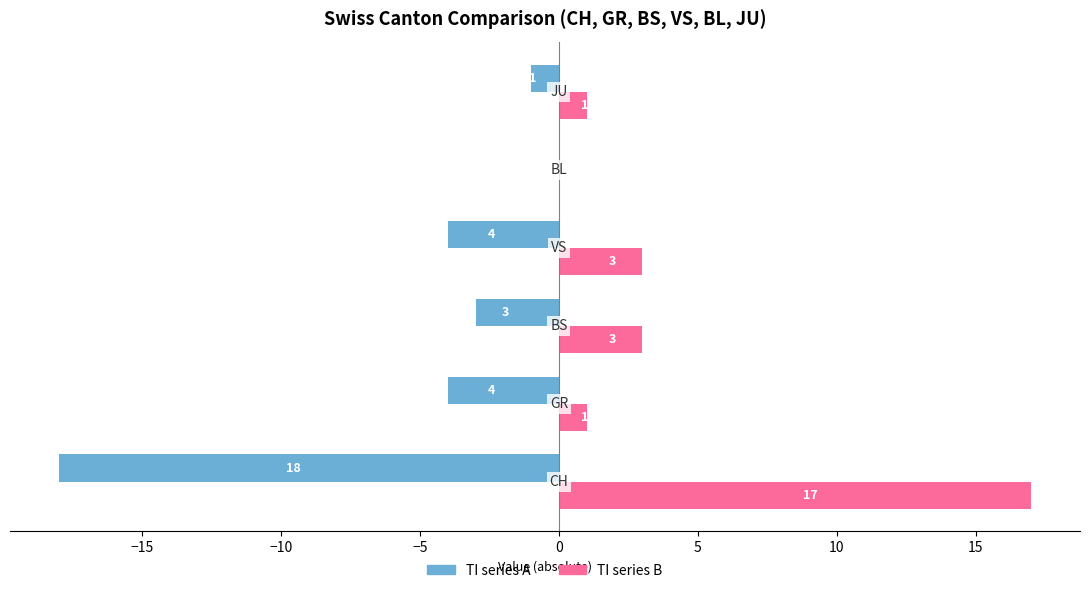

What is the highest value of the TI series B series?

17